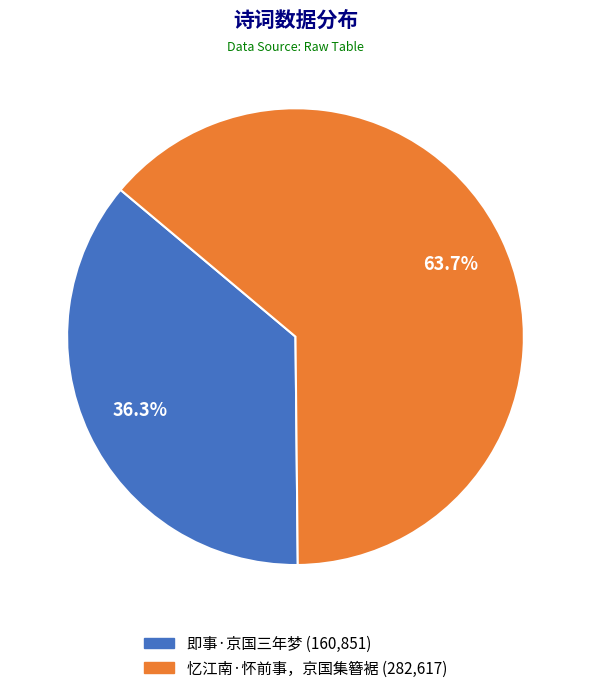

Rank the categories by value from lowest to highest.

即事·京国三年梦, 忆江南·怀前事，京国集簪裾